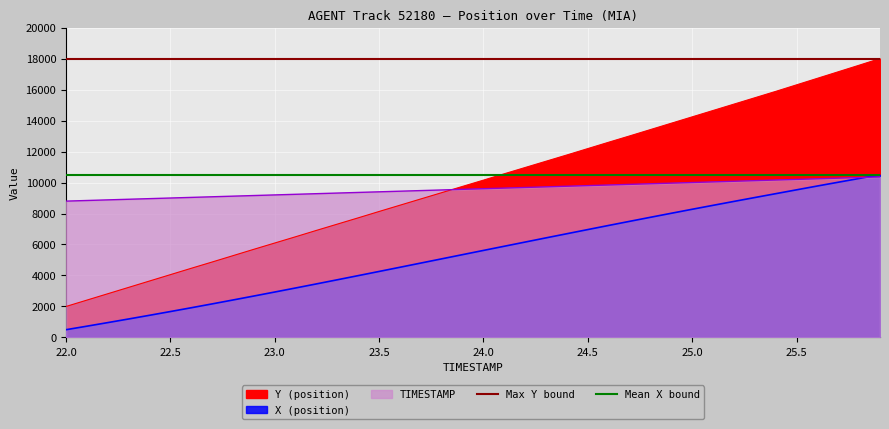

Which series has the largest total across all categories?

Max Y bound